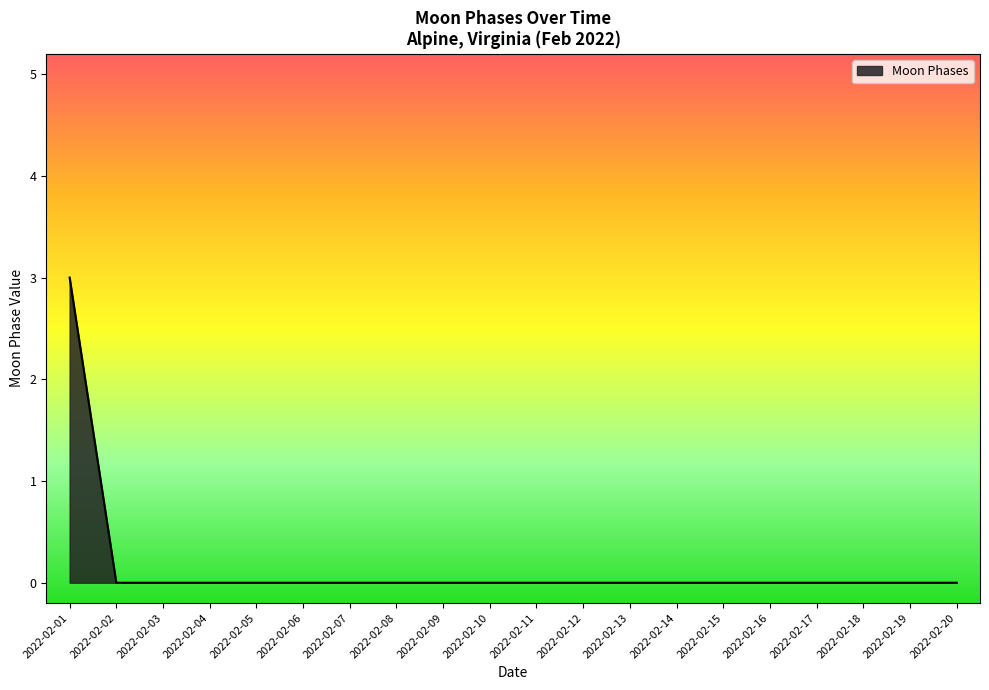

What is the greatest value displayed?

3